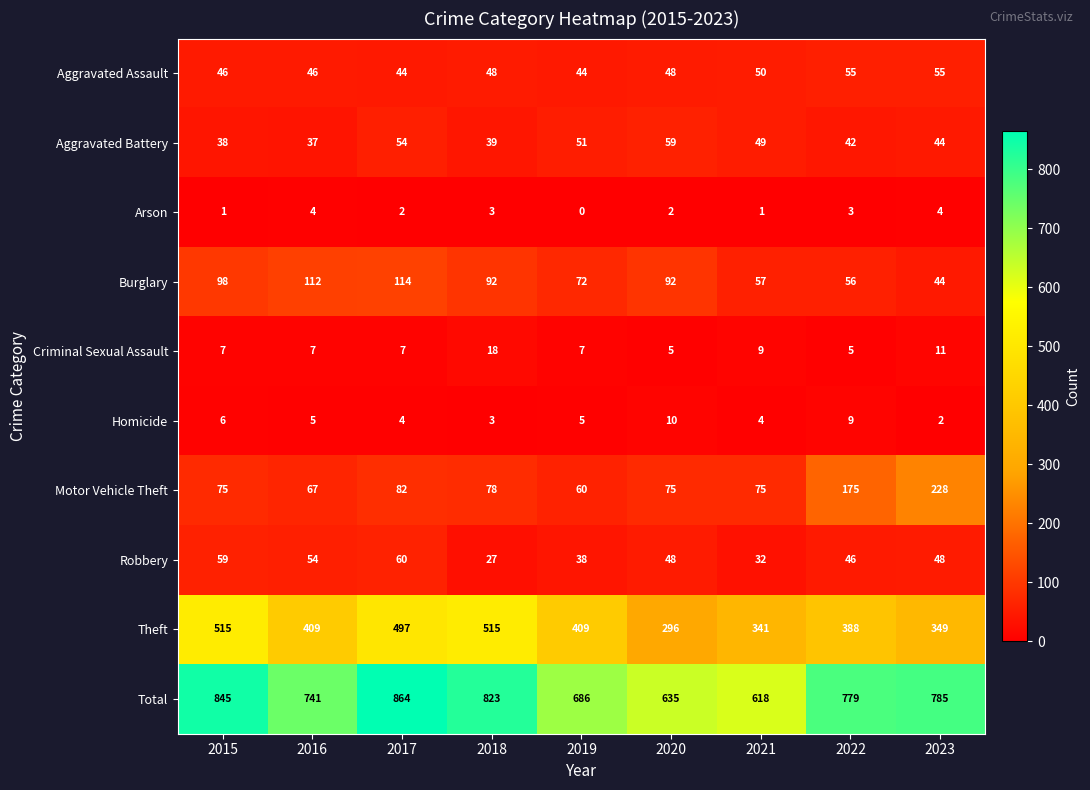

What is the sum of the Aggravated Battery values at 2022 and 2020?

101